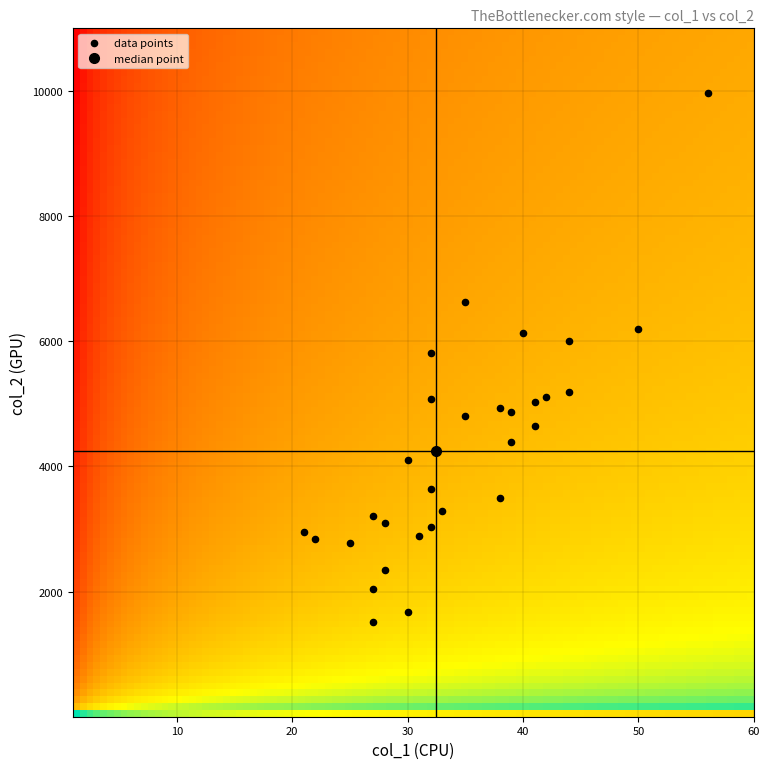

What is the range of Y values (max minus min)?

8461